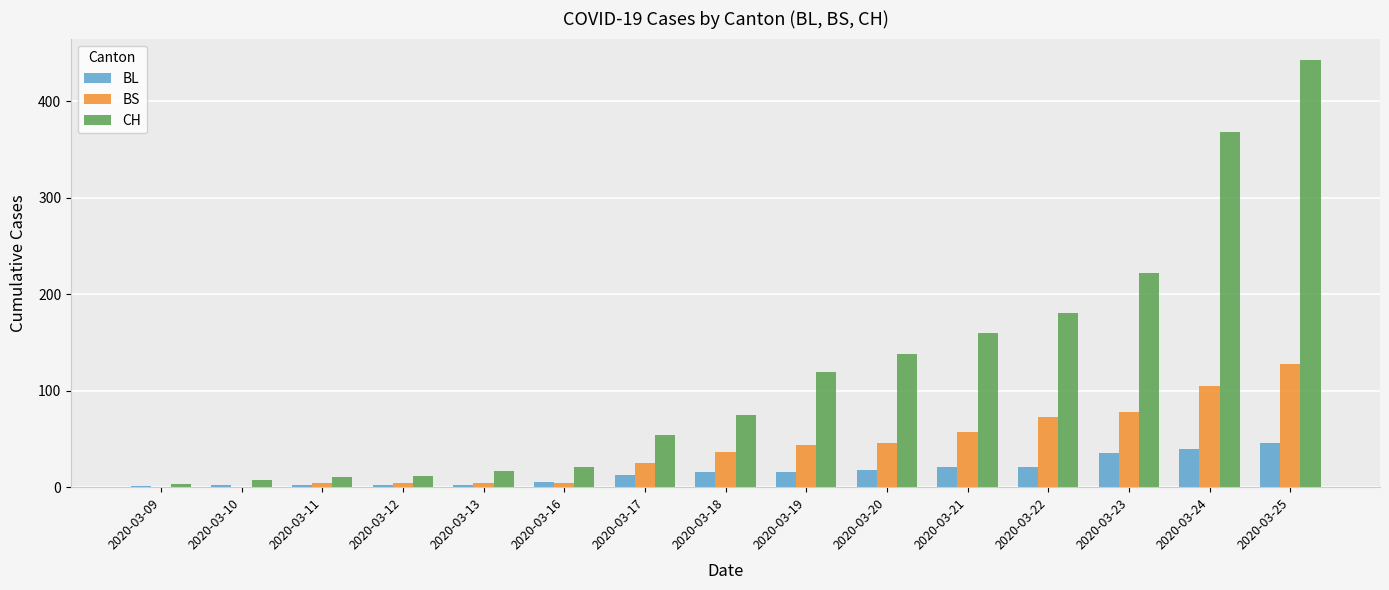

What is the sum of all CH values?

1831